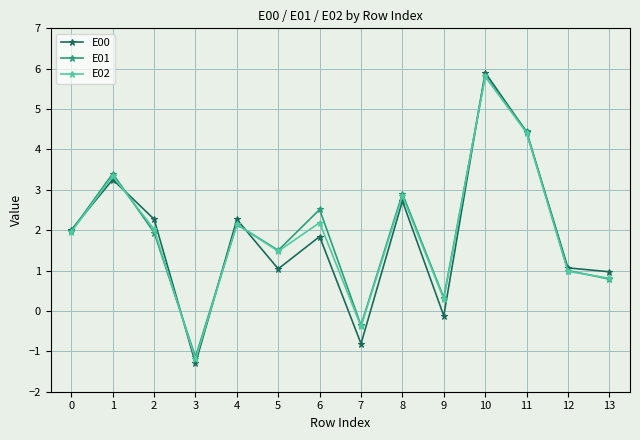

Is this an area chart (filled region under the line)?

No